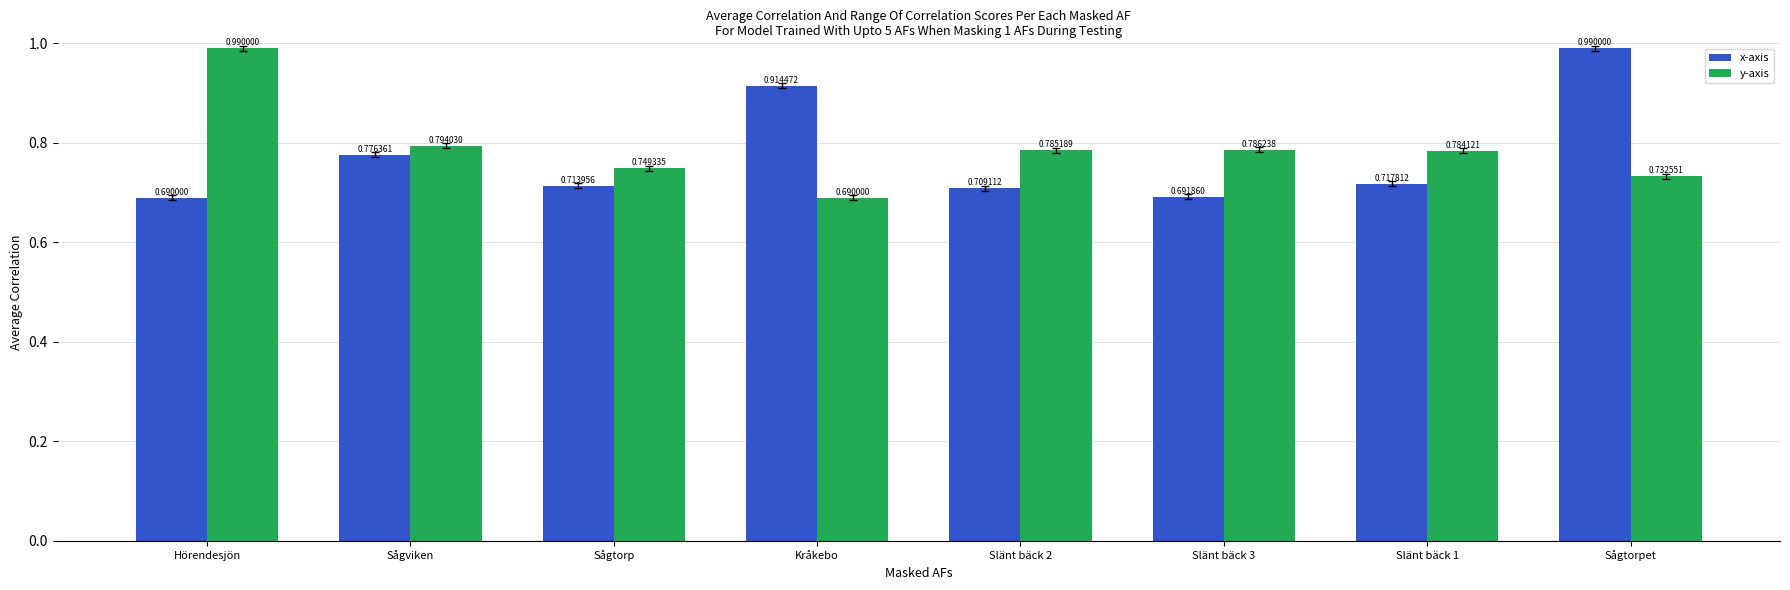

What is the difference between the maximum and minimum values in the y-axis series?

0.3